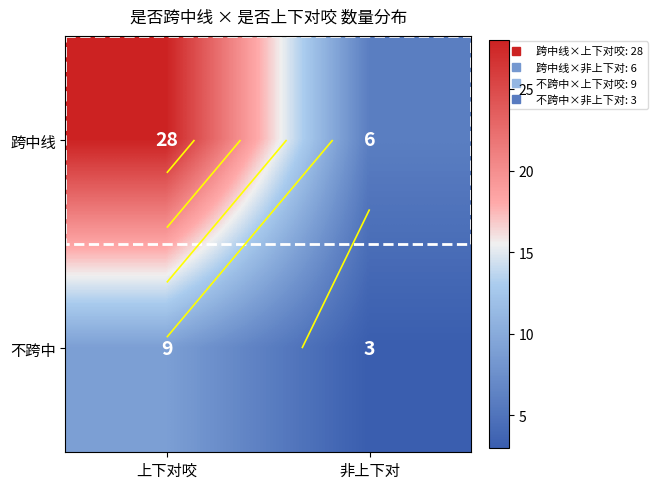

At which category does the chart reach its minimum across all series?

非上下对